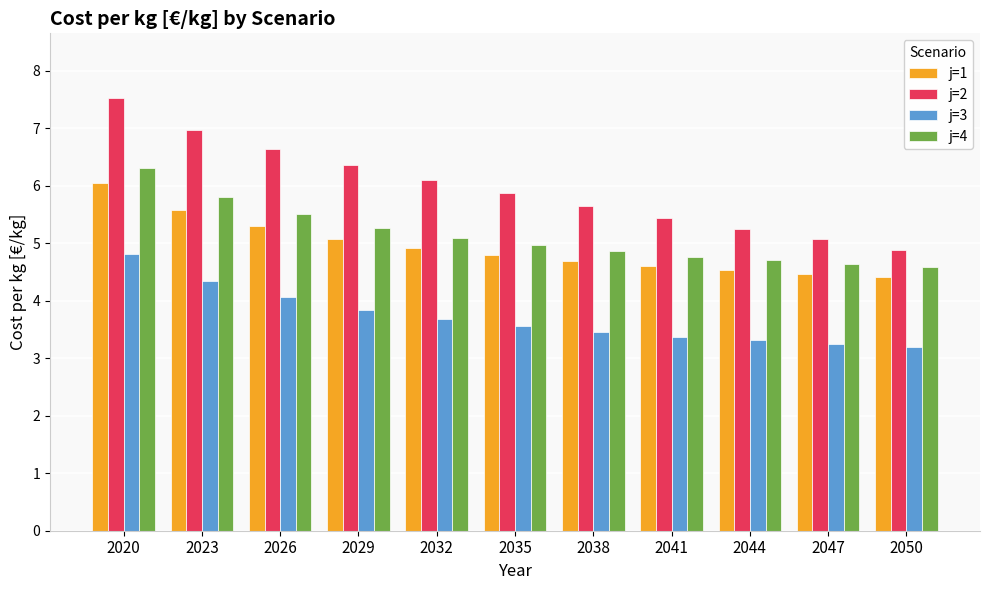

What is the maximum value shown in the chart?

7.5